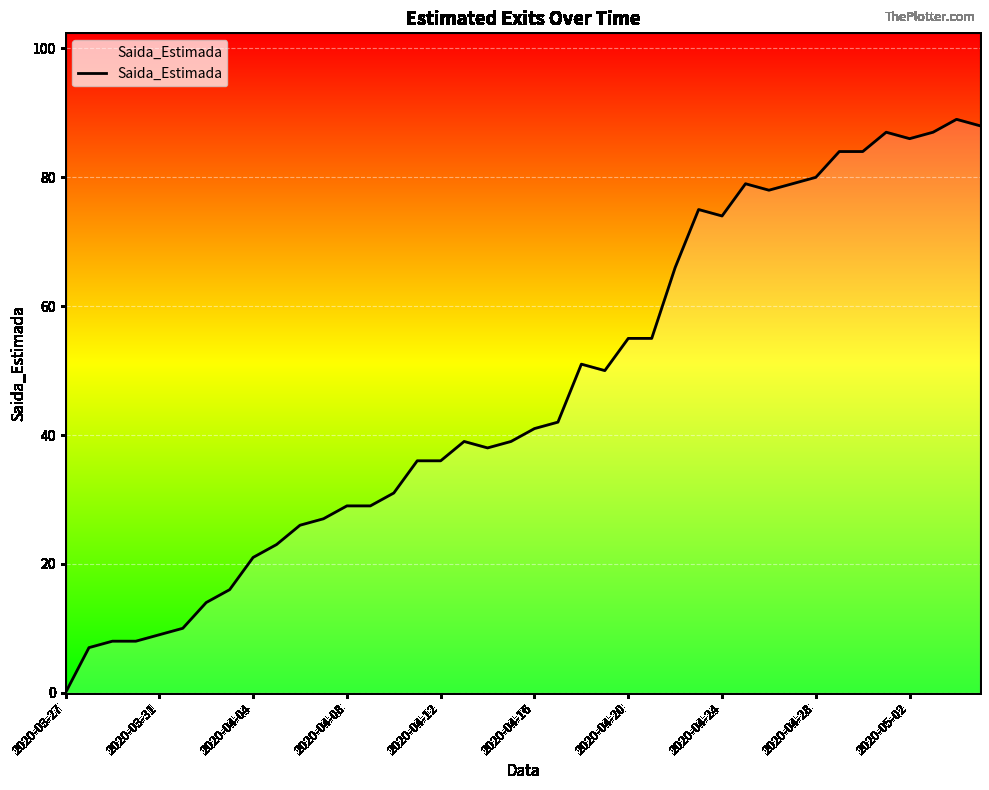

What is the greatest value displayed?

89